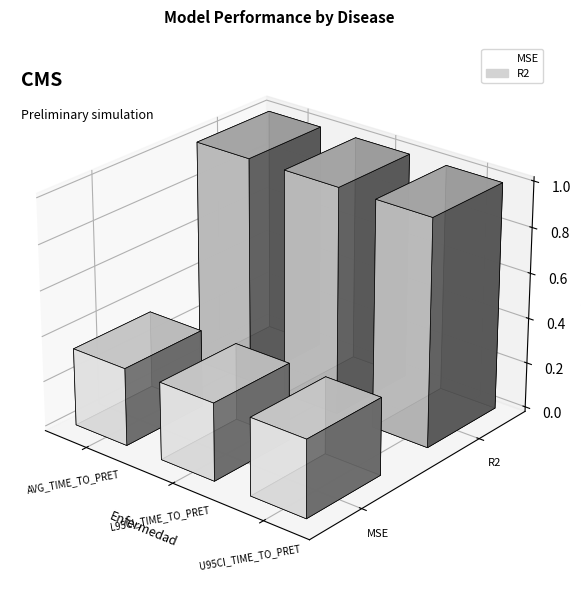

Reading left to right, what are all the values shown in this chart?

MSE: 0.3	0.3	0.3
R2: 1.0	1.0	1.0